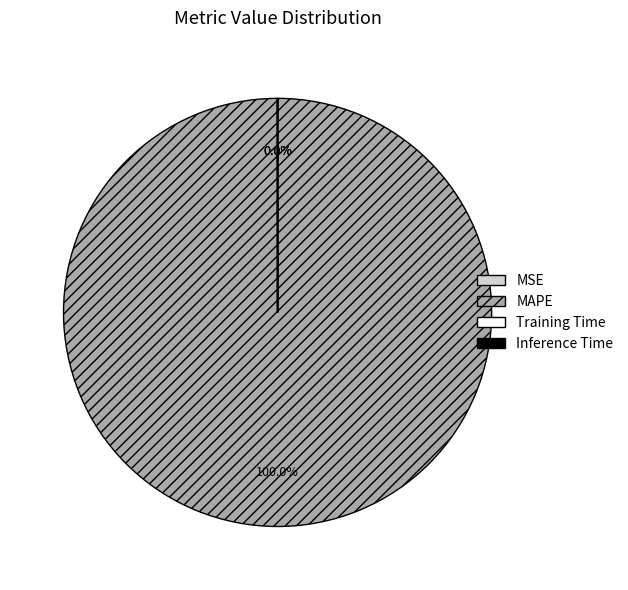

Which slice is the largest?

MAPE